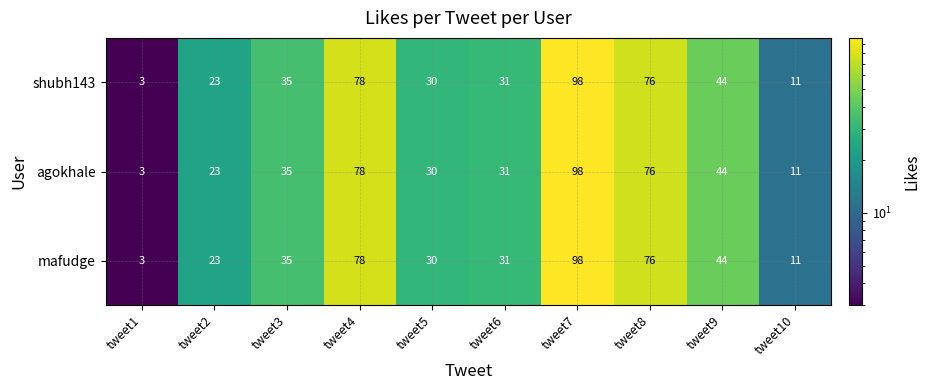

Rank the categories by shubh143 value from lowest to highest.

tweet1, tweet10, tweet2, tweet5, tweet6, tweet3, tweet9, tweet8, tweet4, tweet7